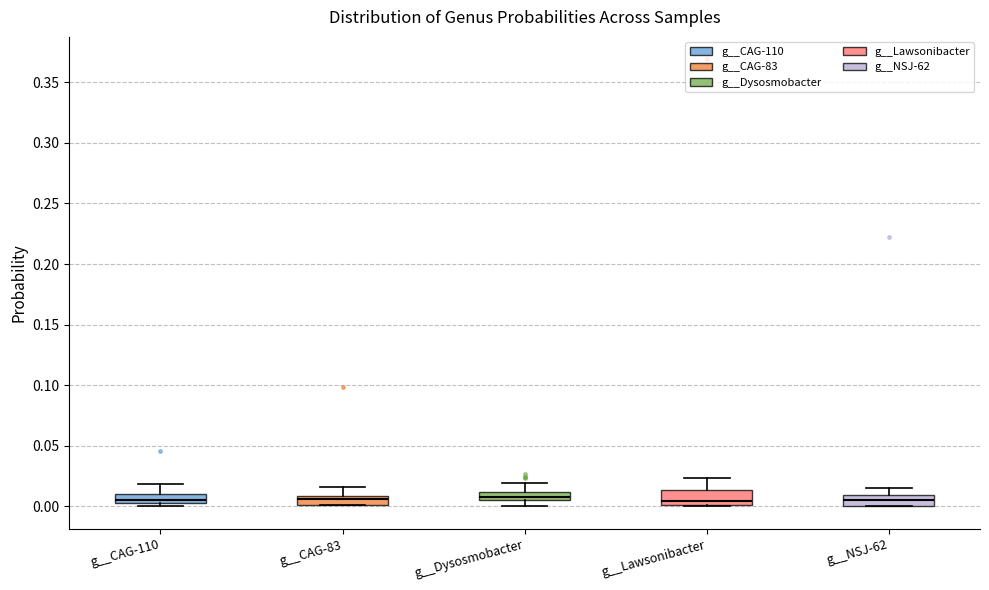

Where is the upper edge of the box for g__Dysosmobacter on the y-axis? The values are not printed on the chart, so give them approximately, as read against the axis.

0.010